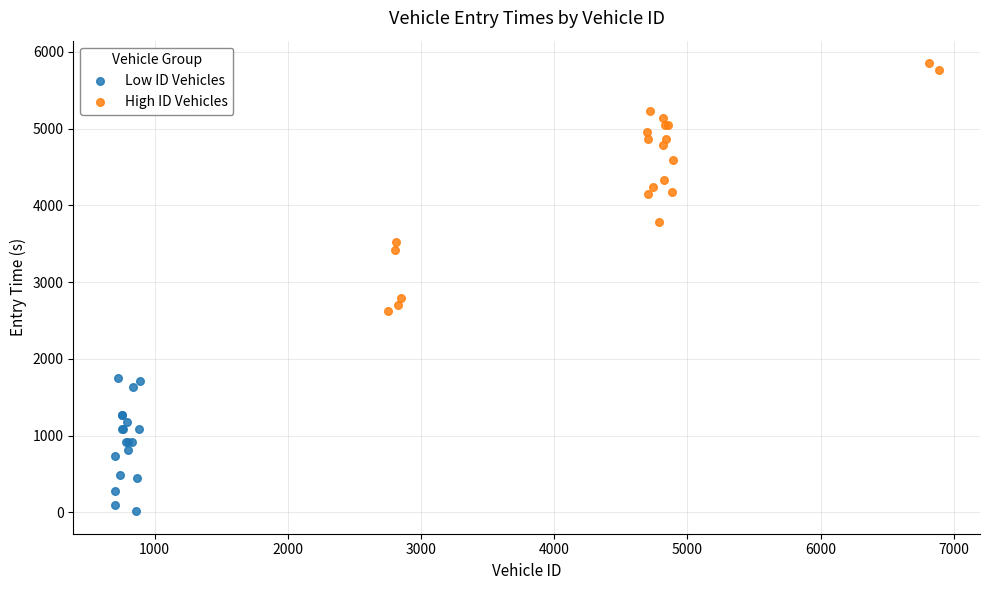

Which series reaches the maximum Y coordinate?

High ID Vehicles